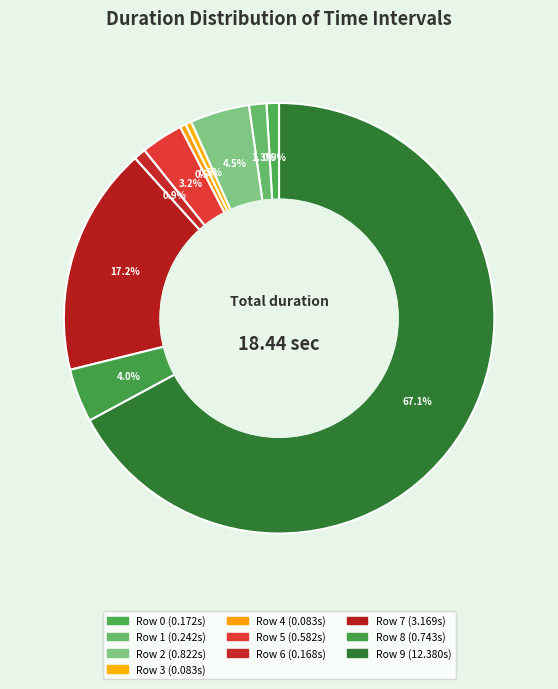

What percentage is the Row 9 slice, to the nearest percent?

67%